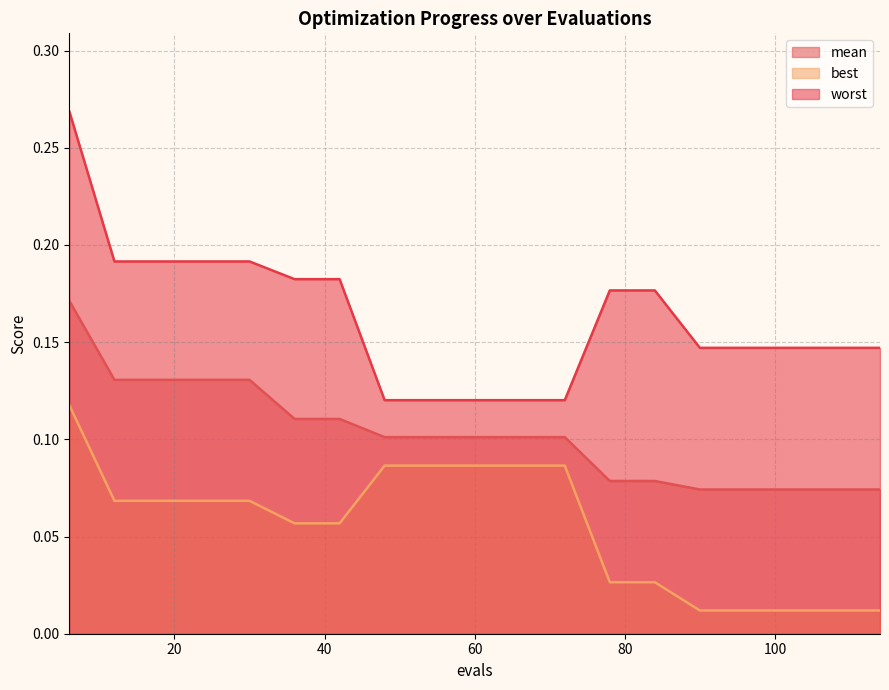

True or false: worst and best cross at least once.

False